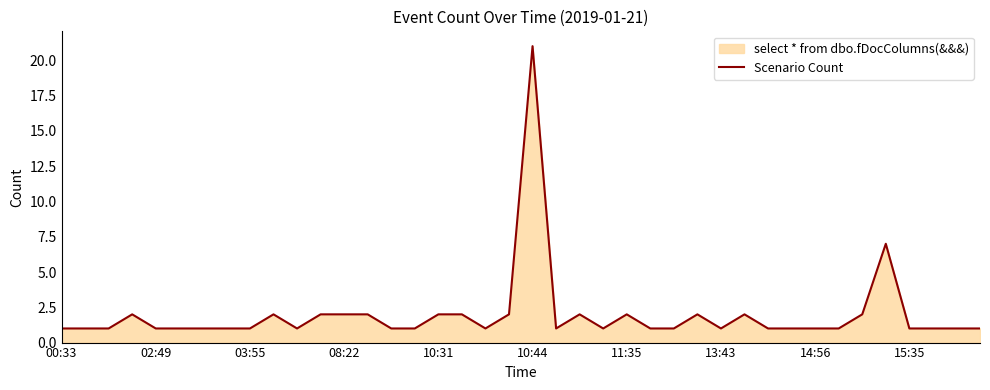

How many points are lower than both their immediate neighbors (excluding endpoints)?

5